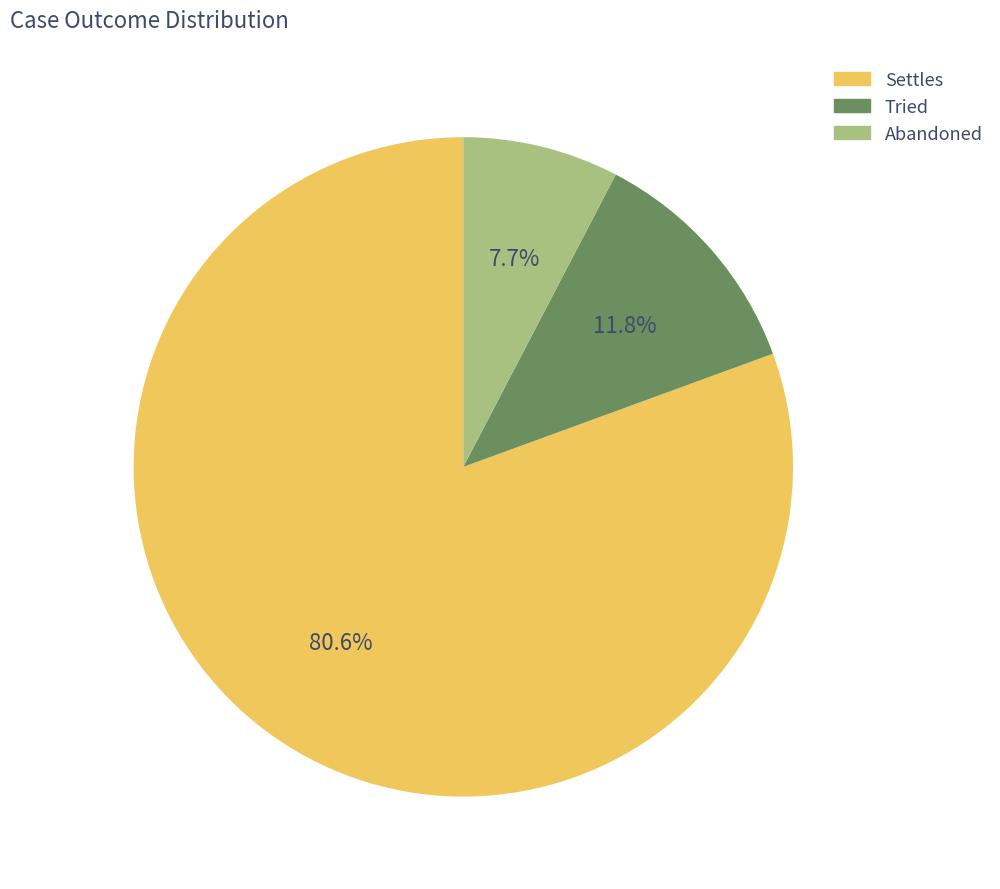

How many segments does this pie chart have?

3